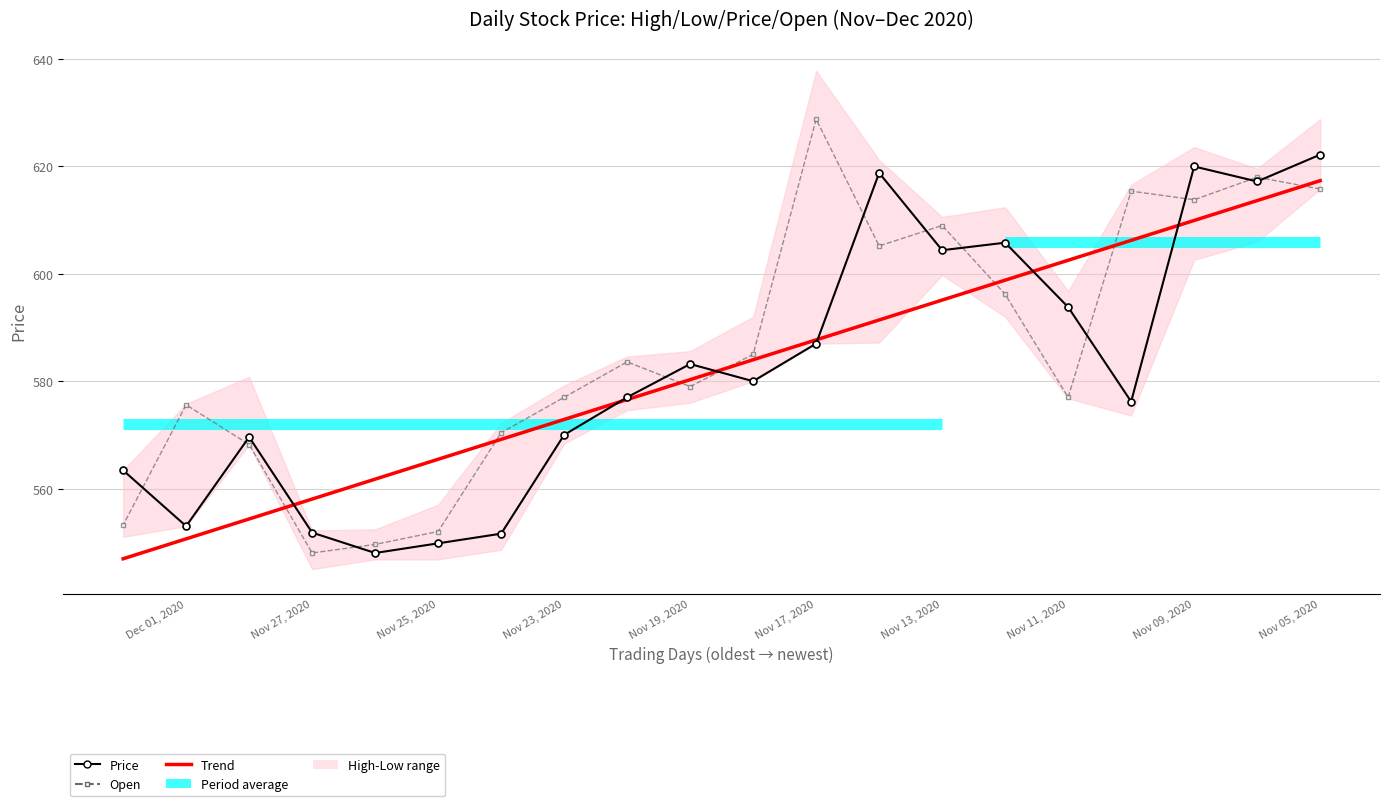

Is this an area chart (filled region under the line)?

No